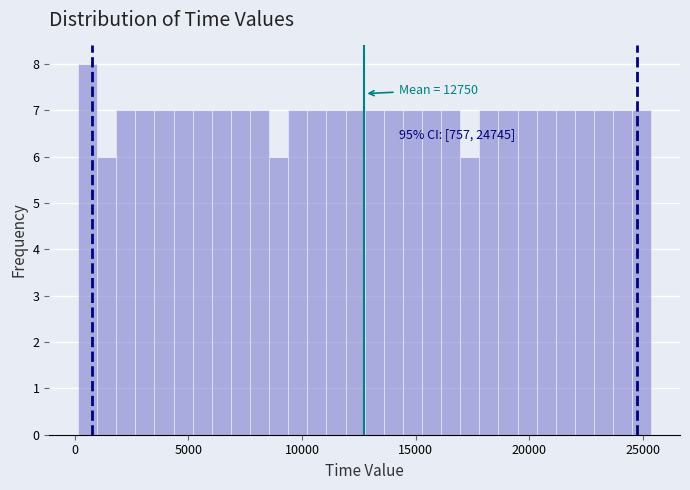

Read against the x-axis, roughly where is the centre of the tallest bar?

500